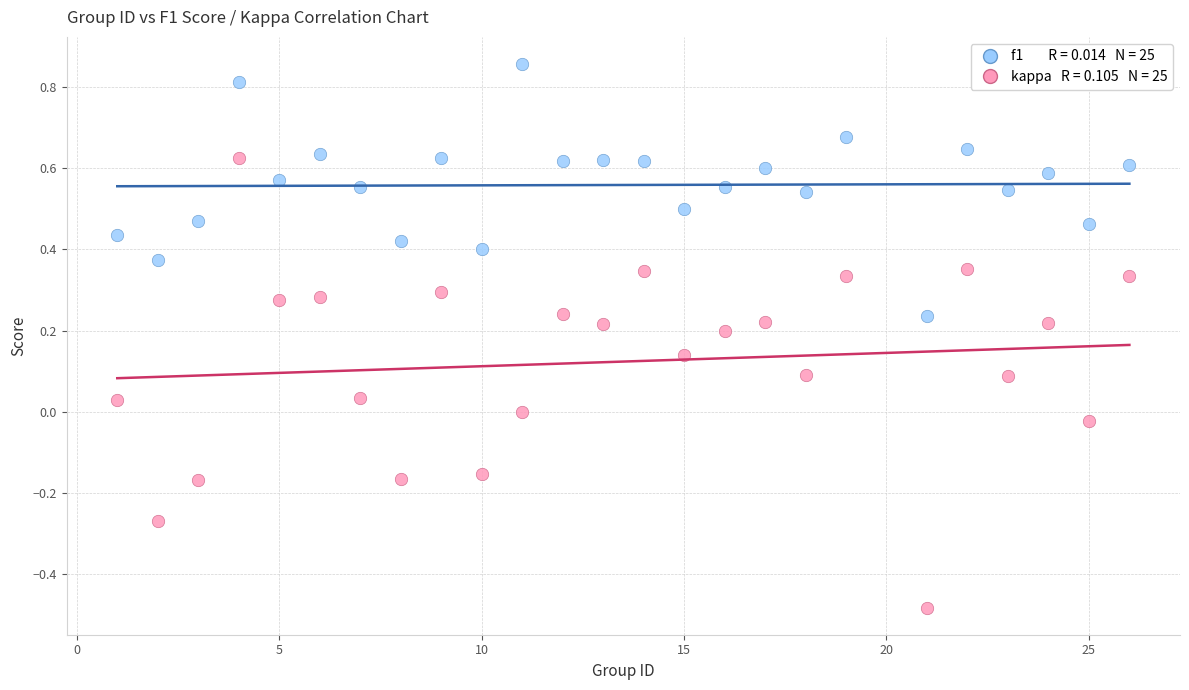

Across all data points, what is the range of Y values (max minus min)?

1.3